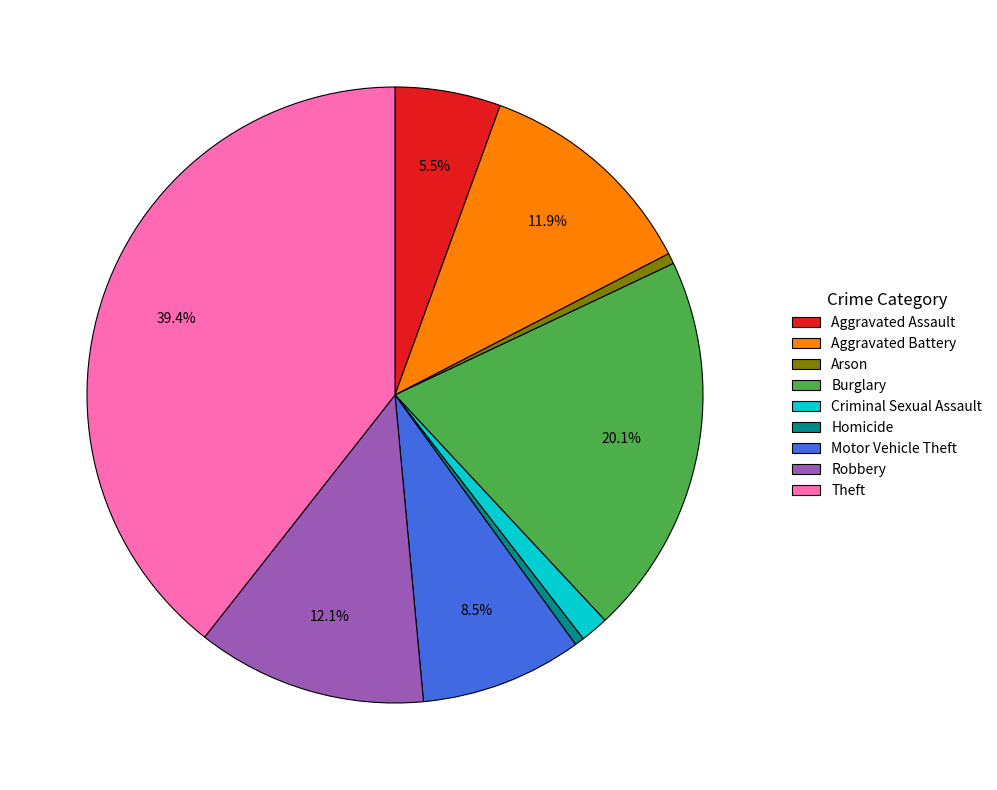

The Criminal Sexual Assault slice represents 15% of the pie. True or false?

False